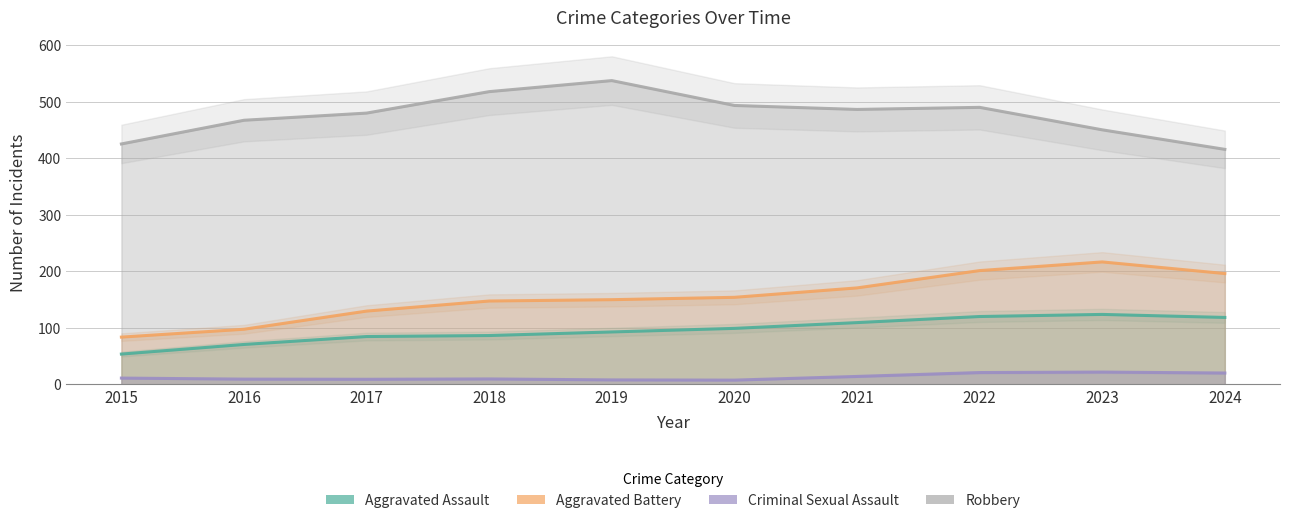

How many values in the Aggravated Assault series are below 98?

5